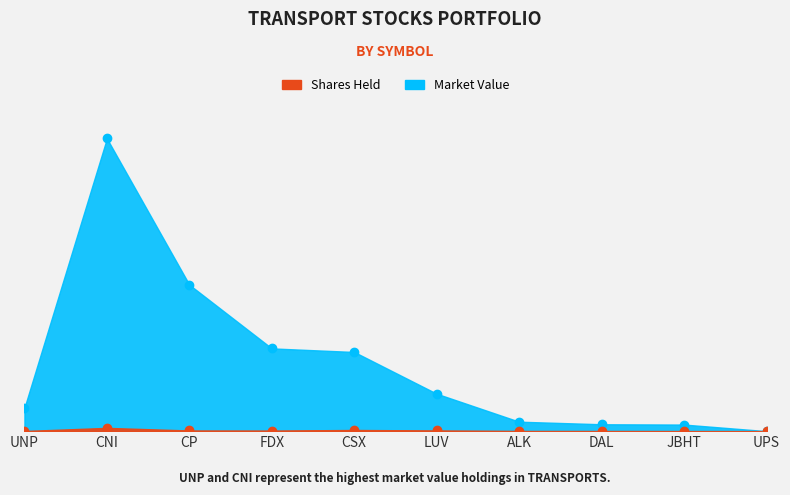

Where does the Shares Held series first go above 41891?

CNI